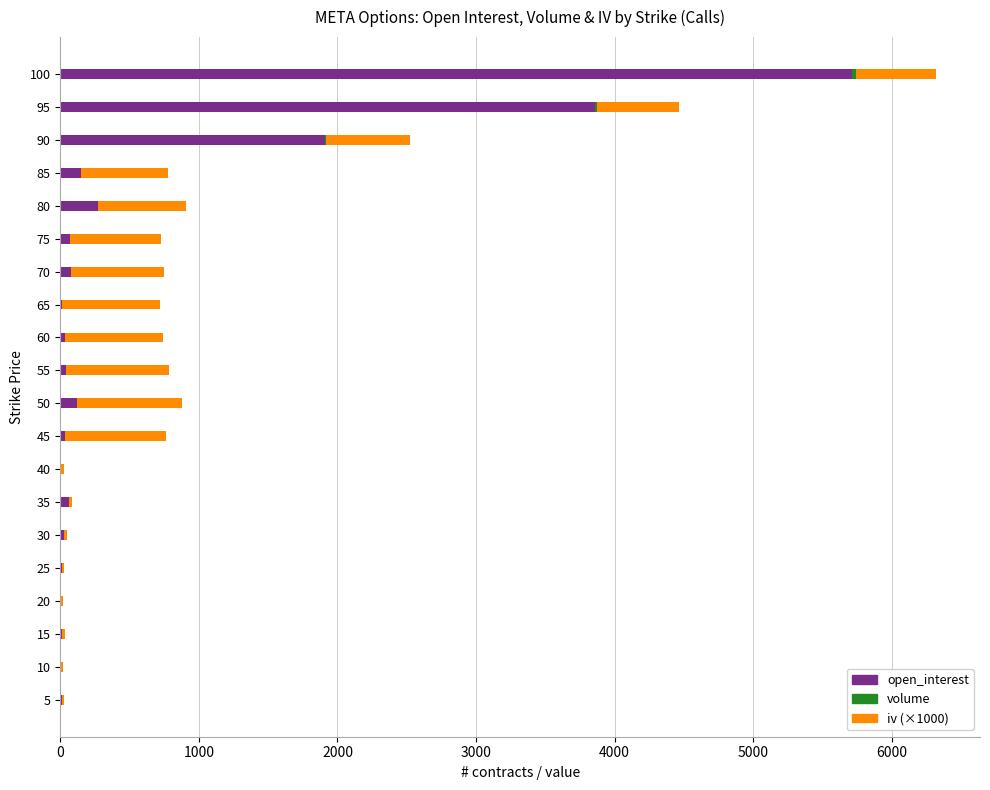

What is the highest value of the open_interest series?

5709.0